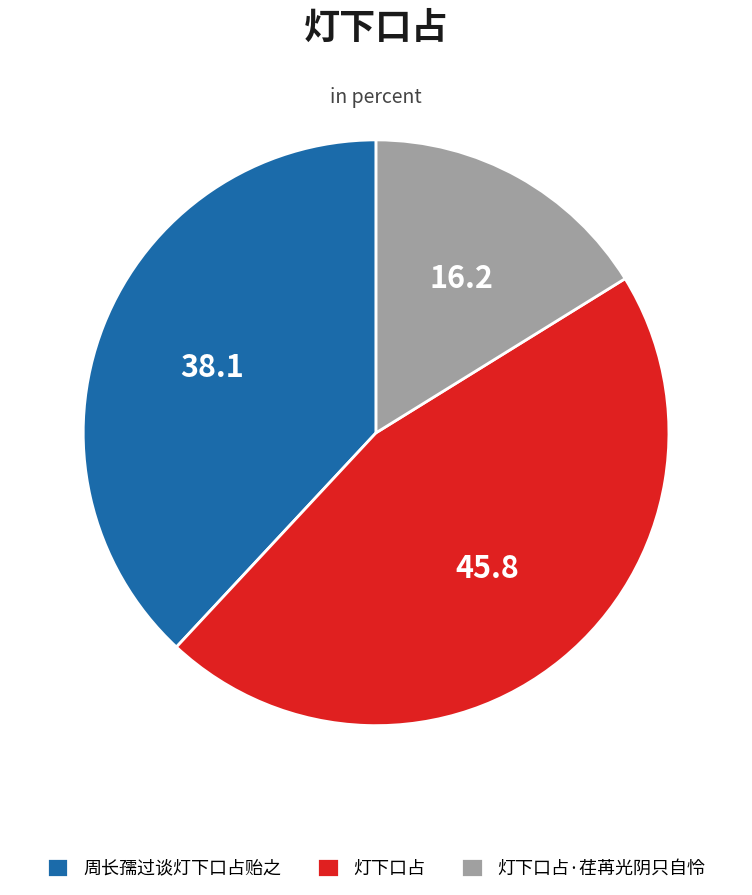

Rank the categories by value from lowest to highest.

灯下口占·荏苒光阴只自怜, 周长孺过谈灯下口占贻之, 灯下口占